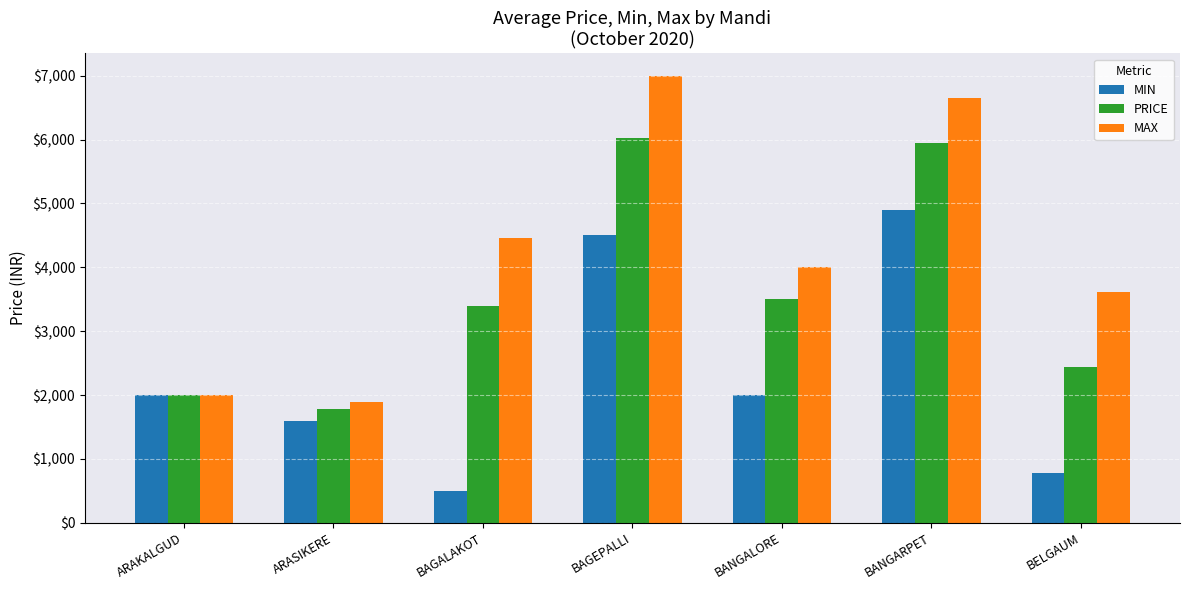

Reading right to left, what are all the values shown in this chart?

MIN: 775	4900	2000	4500	500	1588	2000
PRICE: 2433	5950	3500	6018	3400	1788	2000
MAX: 3617	6650	4000	7000	4467	1888	2000